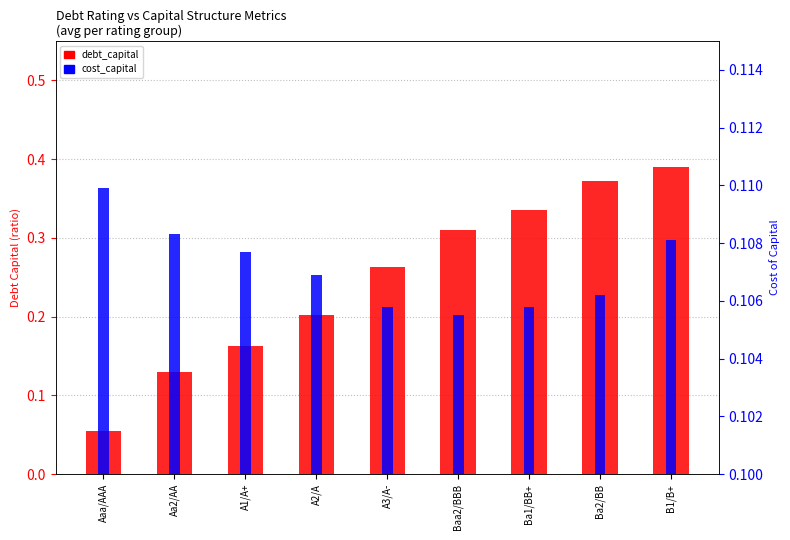

What is the label of the 7th bar from the left?

Ba1/BB+